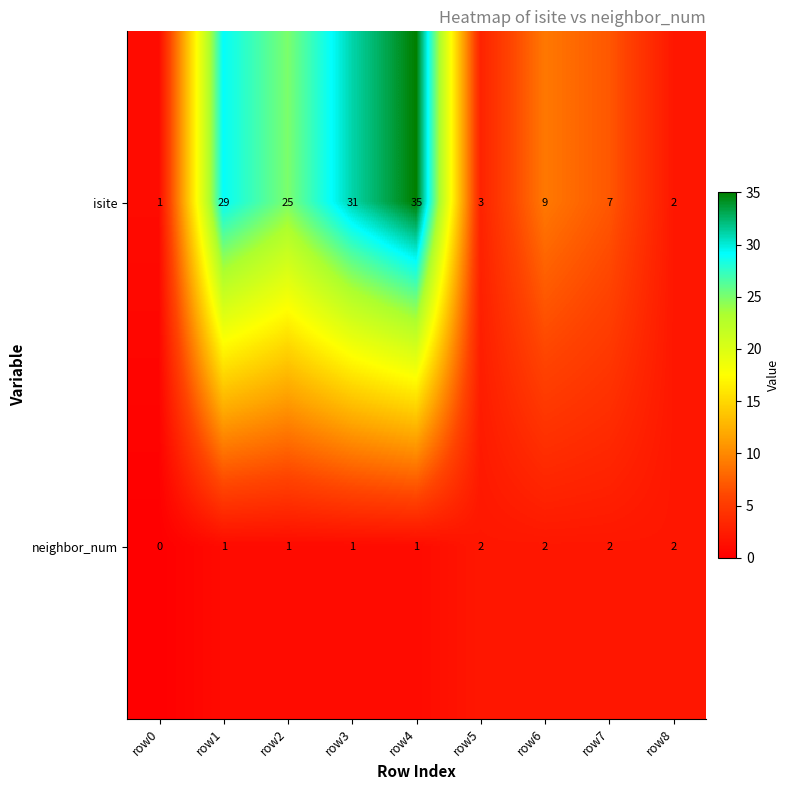

Is it true that neighbor_num equals 2 at row7?

True